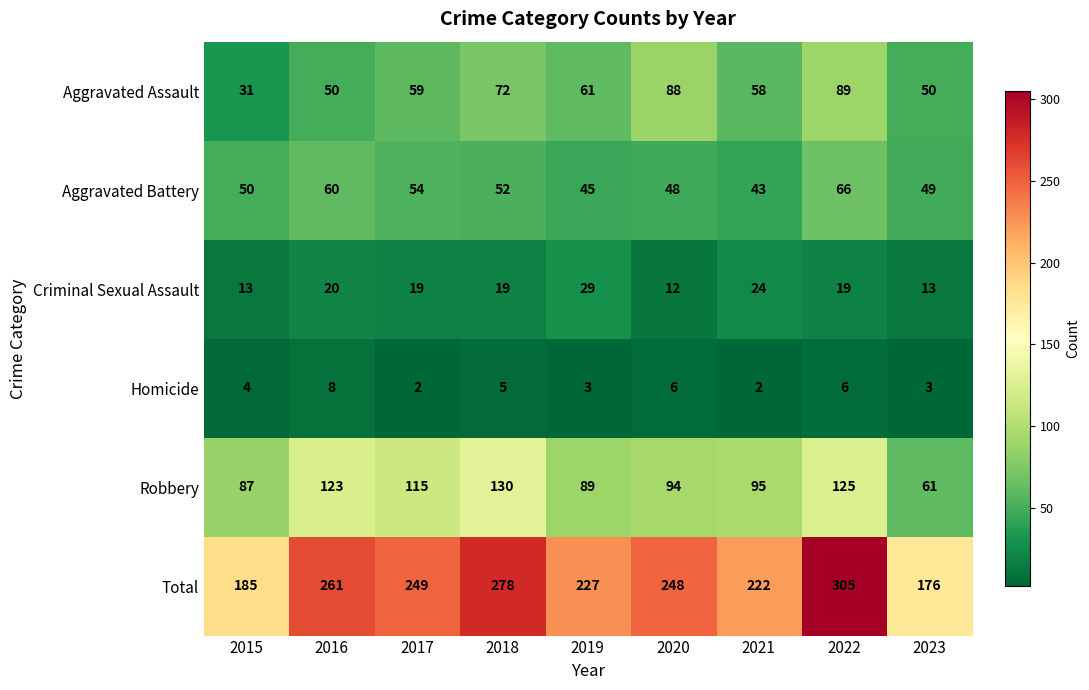

Where does the Robbery series first go above 95?

2016